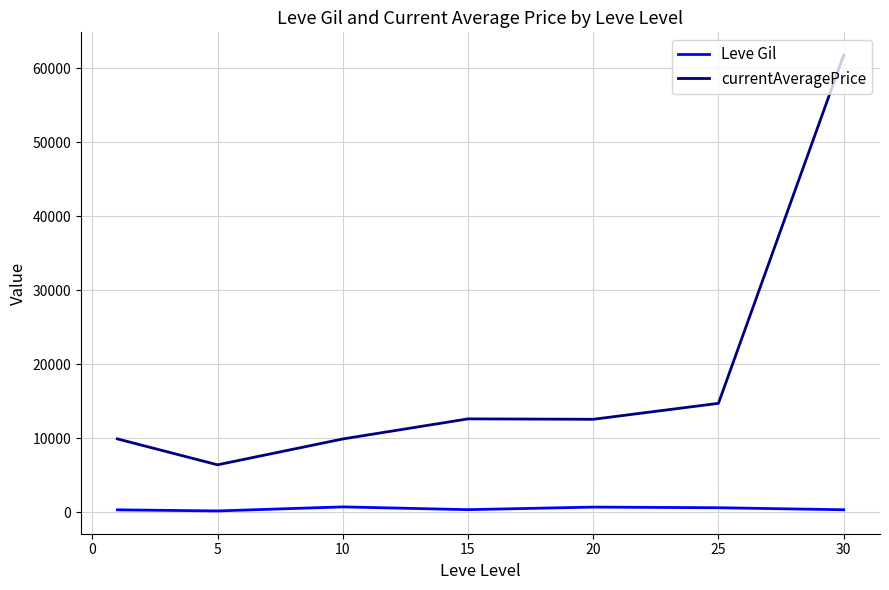

Which series has the largest total across all categories?

currentAveragePrice